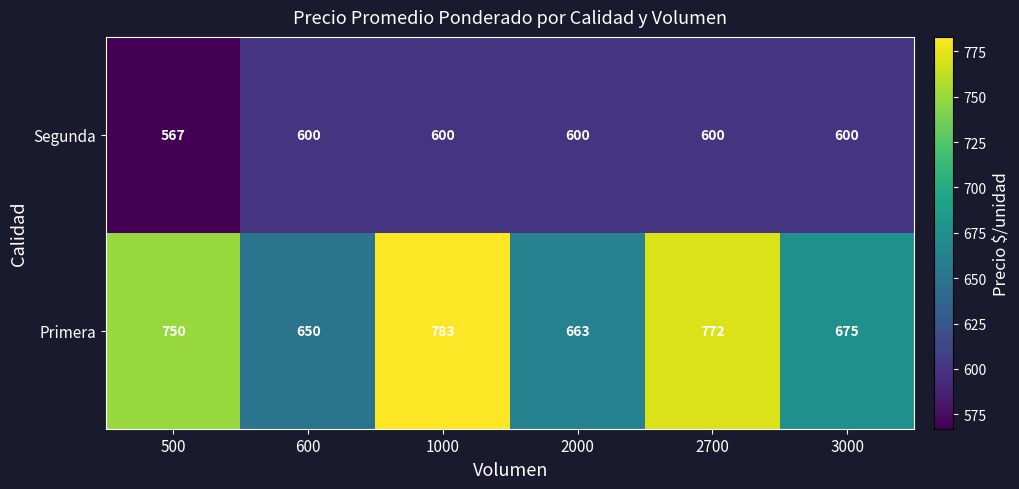

Count the number of categories in the chart.

6